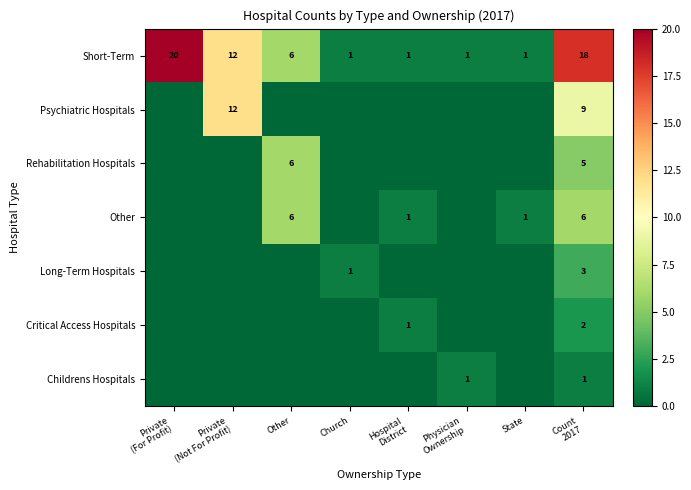

What is the difference between the maximum and minimum values in the Short-Term series?

19